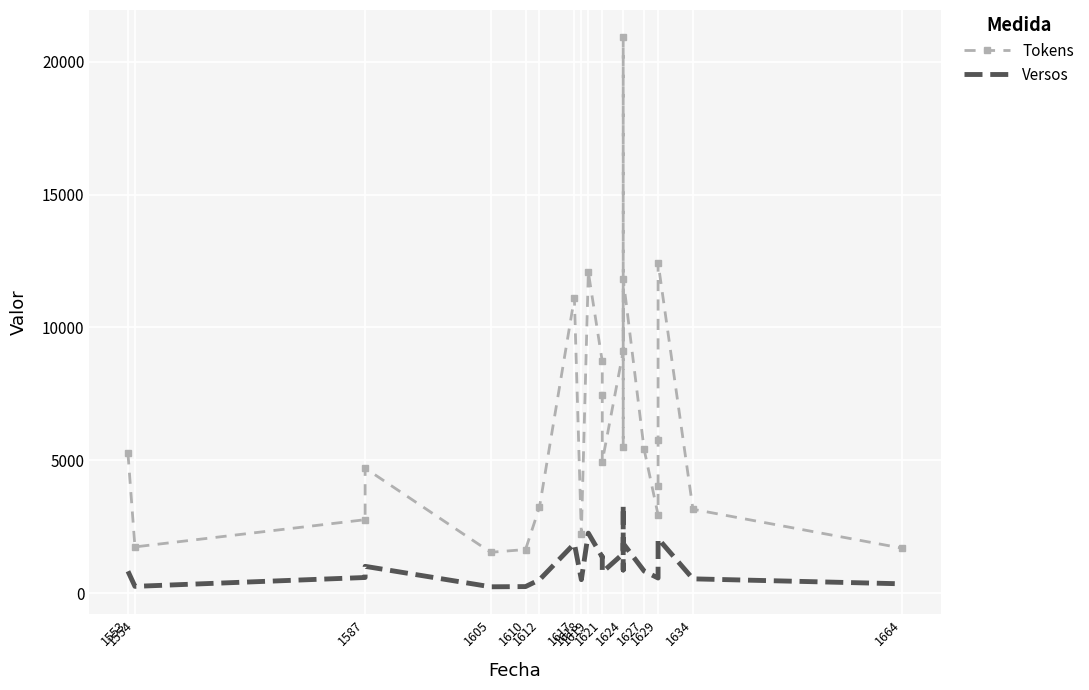

The value of Tokens at 1629 is 2297. True or false?

False